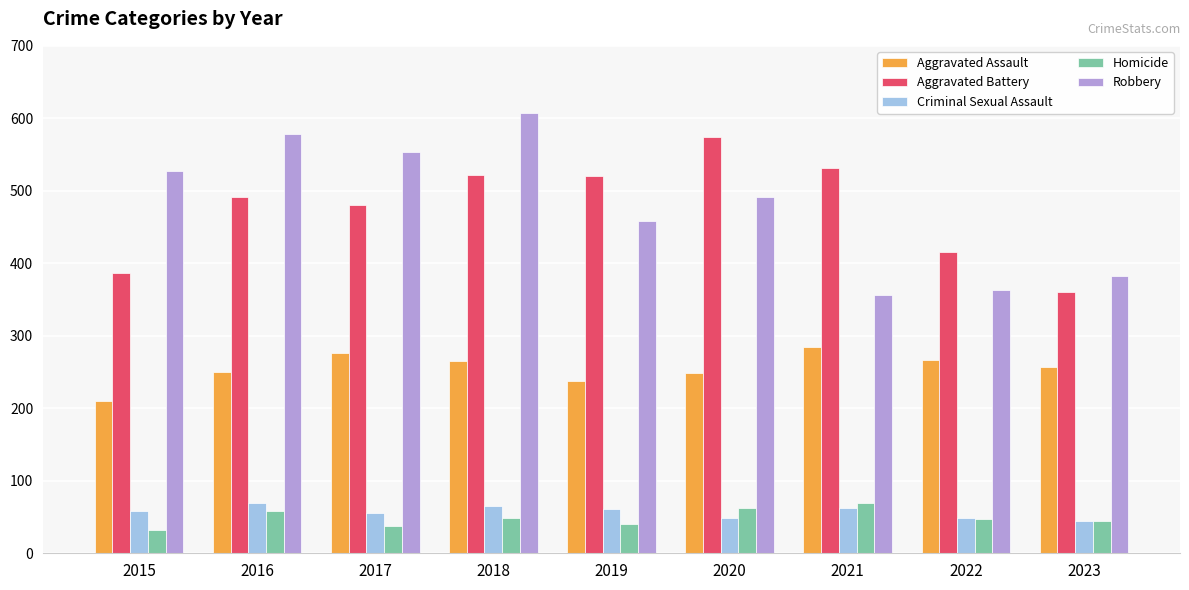

What is the total value across all series at 2023?

1089